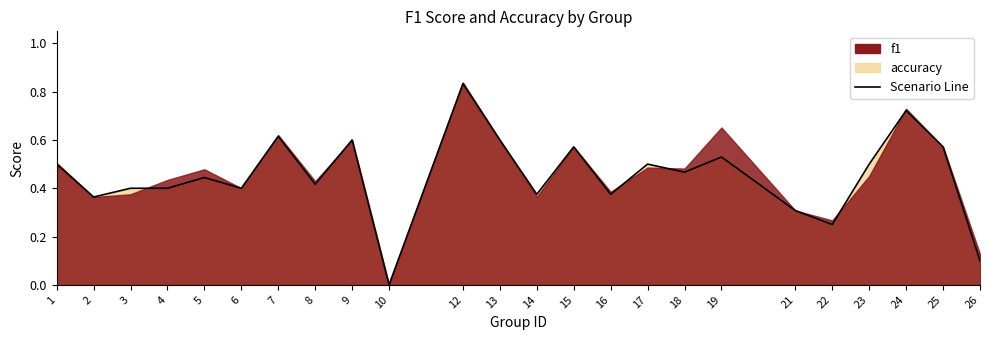

What is the average value?

0.5